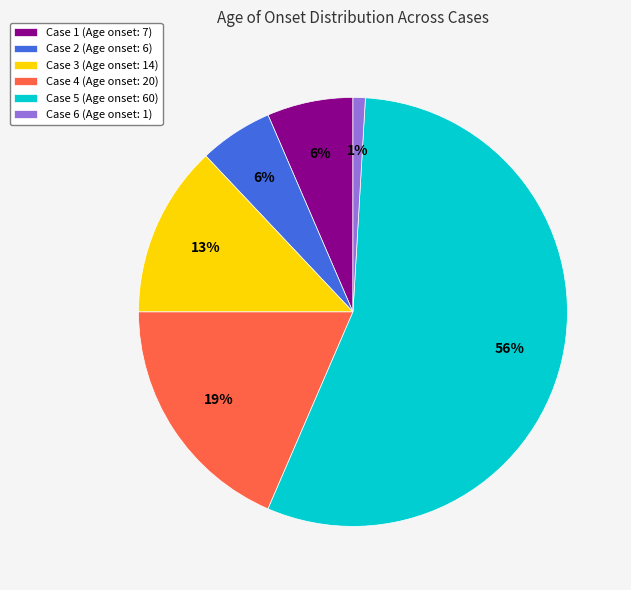

Which category accounts for the majority?

Case 5